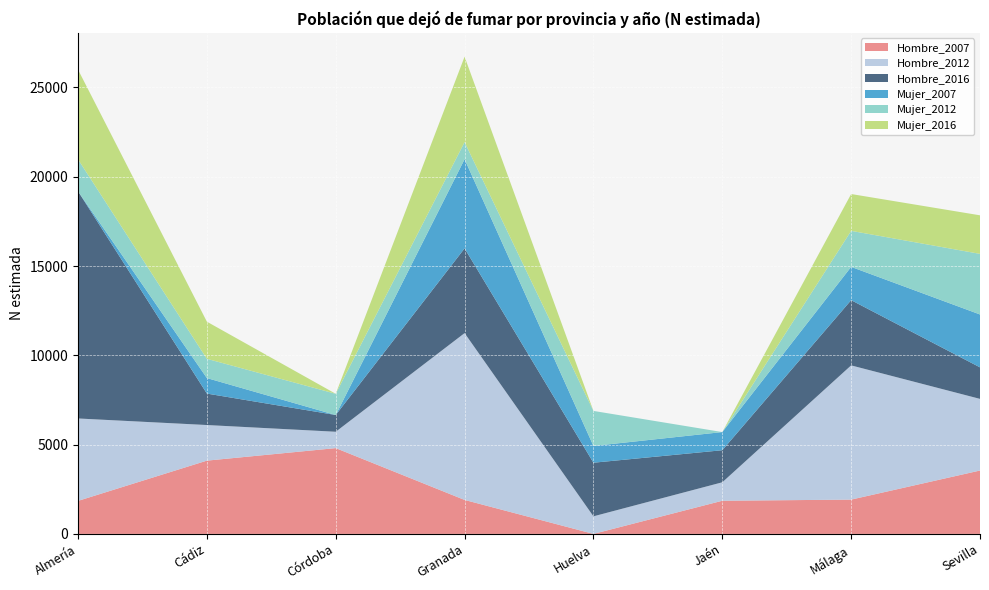

Reading right to left, list all the values displayed in this chart.

Hombre_2007: Sevilla=3549	Málaga=1920	Jaén=1856	Huelva=0	Granada=1902	Córdoba=4804	Cádiz=4103	Almería=1849
Hombre_2012: Sevilla=4012	Málaga=7517	Jaén=1034	Huelva=984	Granada=9343	Córdoba=916	Cádiz=1994	Almería=4615
Hombre_2016: Sevilla=1765	Málaga=3653	Jaén=1796	Huelva=3002	Granada=4745	Córdoba=938	Cádiz=1761	Almería=12723
Mujer_2007: Sevilla=2962	Málaga=1864	Jaén=1017	Huelva=939	Granada=4993	Córdoba=0	Cádiz=869	Almería=0
Mujer_2012: Sevilla=3394	Málaga=2017	Jaén=0	Huelva=1962	Granada=959	Córdoba=1188	Cádiz=1078	Almería=1790
Mujer_2016: Sevilla=2159	Málaga=2062	Jaén=0	Huelva=0	Granada=4782	Córdoba=0	Cádiz=2080	Almería=5023